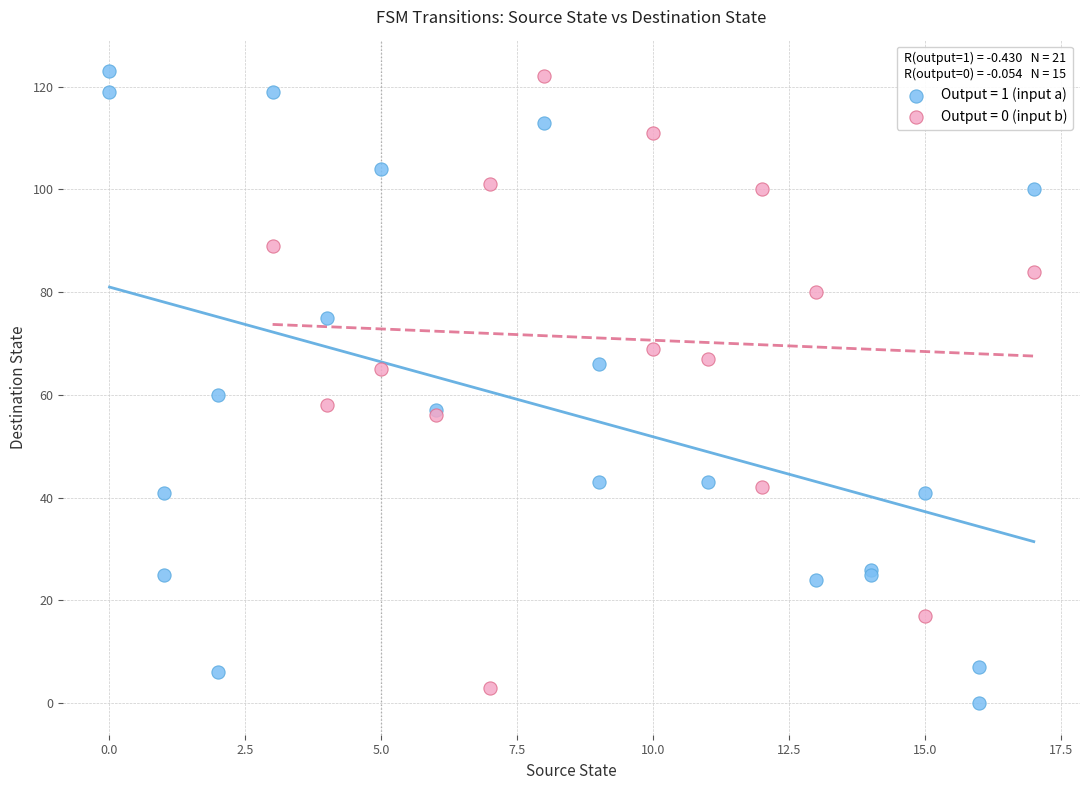

What are all the series names shown in the legend?

Output = 1 (input a), Output = 0 (input b)